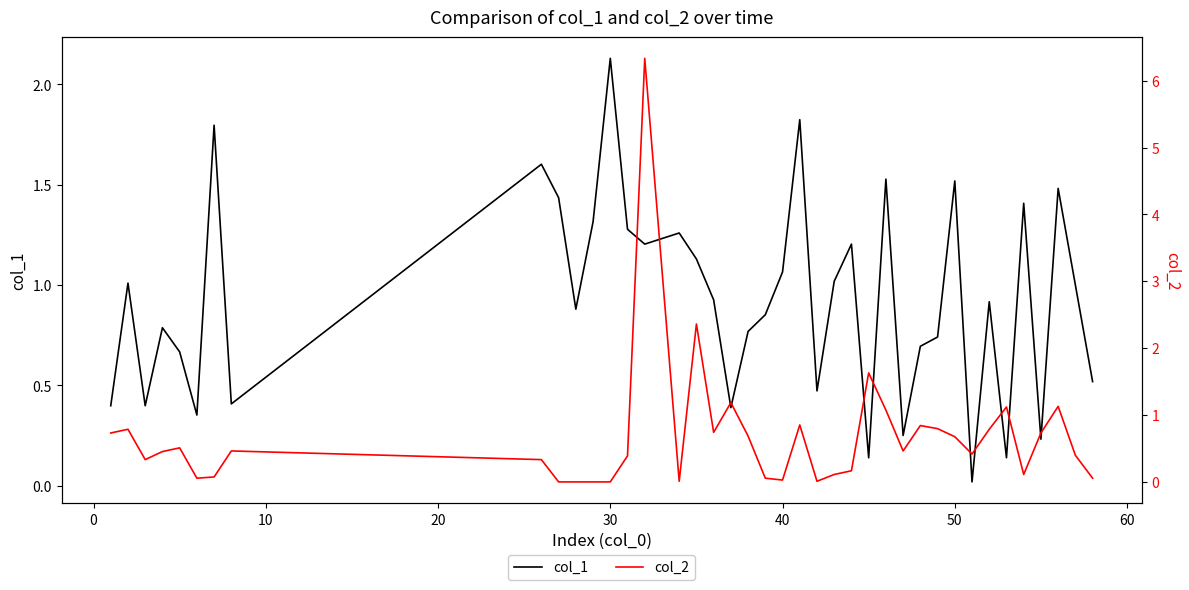

Is the value of col_1 at 33 greater than the value of col_2 at 50?

Yes